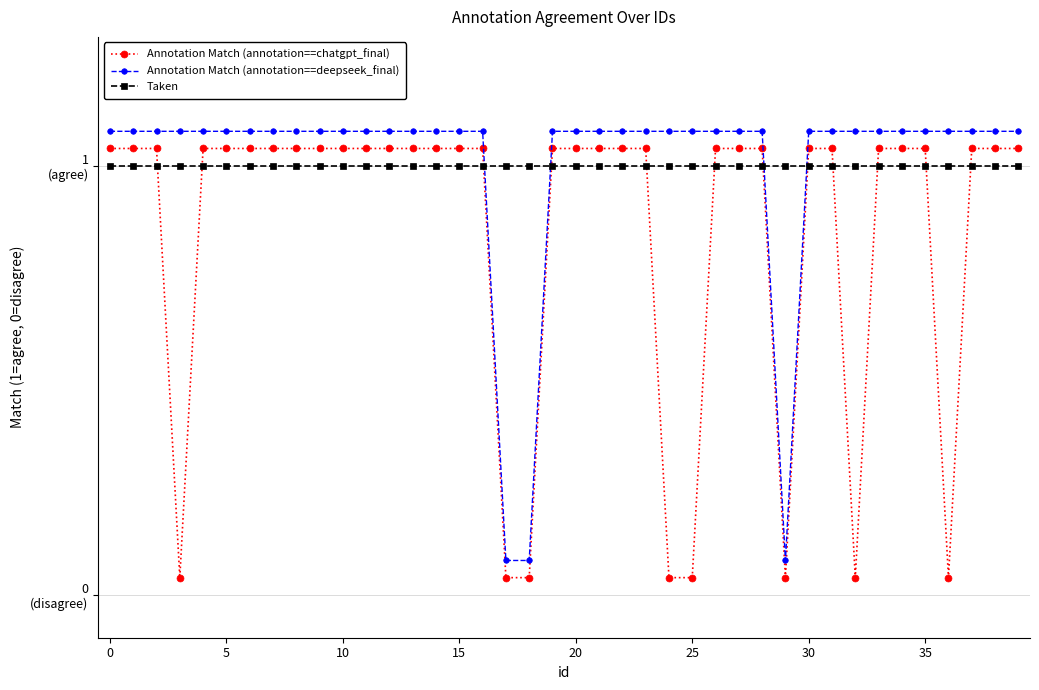

Which series has the largest total across all categories?

Annotation Match (annotation==deepseek_final)